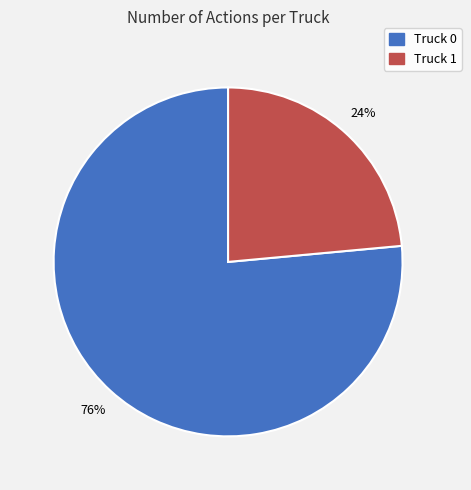

Combined, do Truck 0 and Truck 1 account for over 50%?

Yes